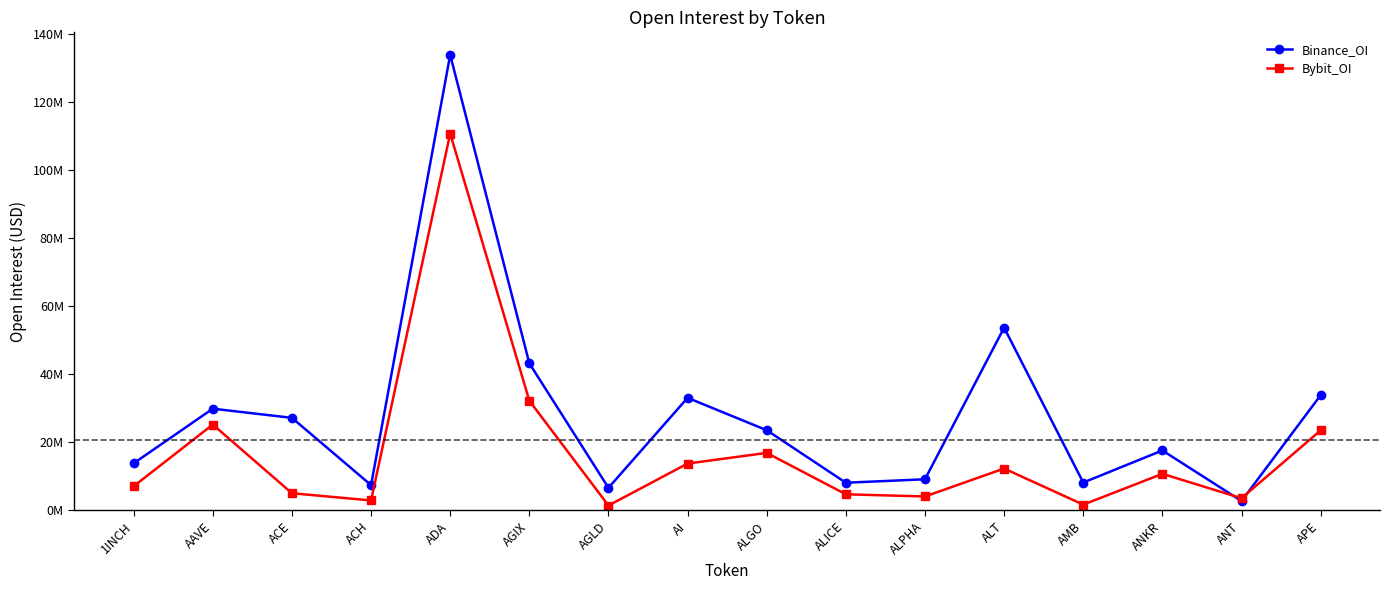

True or false: Bybit_OI and Binance_OI intersect in this chart.

True